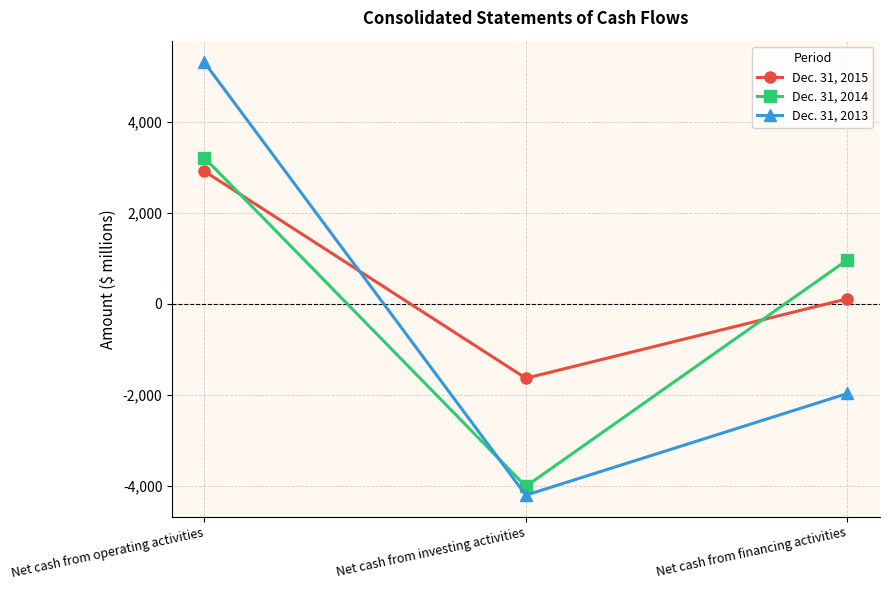

What is the greatest value displayed?

5308